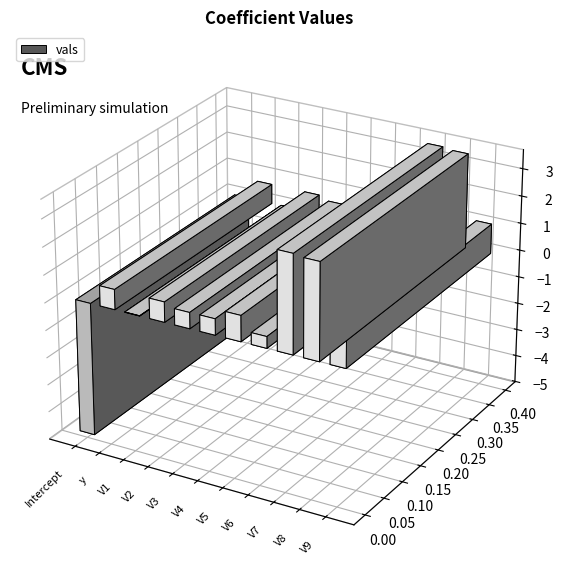

What is the greatest value displayed?

3.5